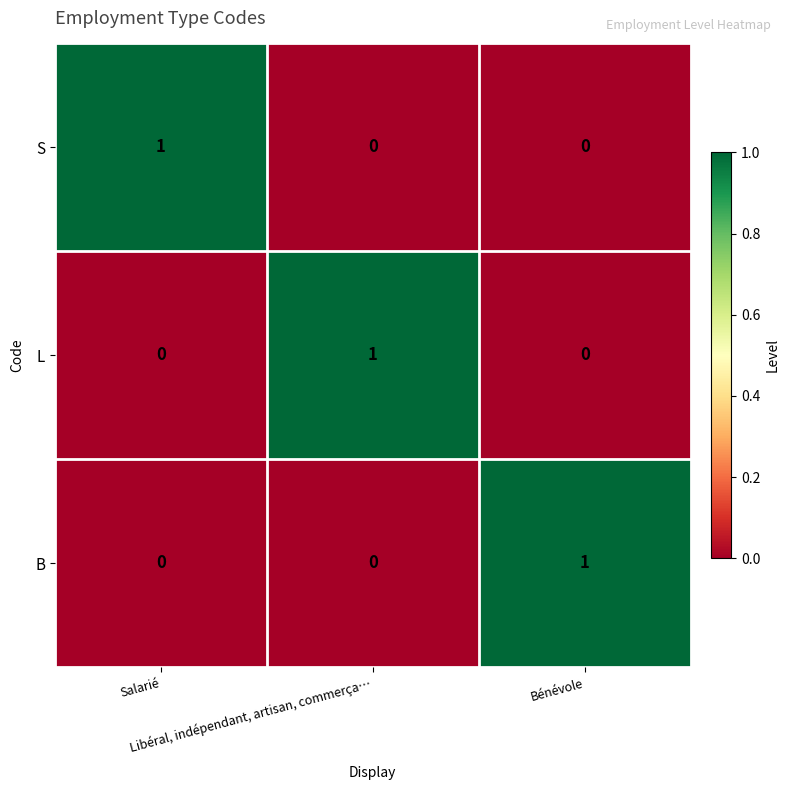

At how many categories does at least one series exceed 0?

3